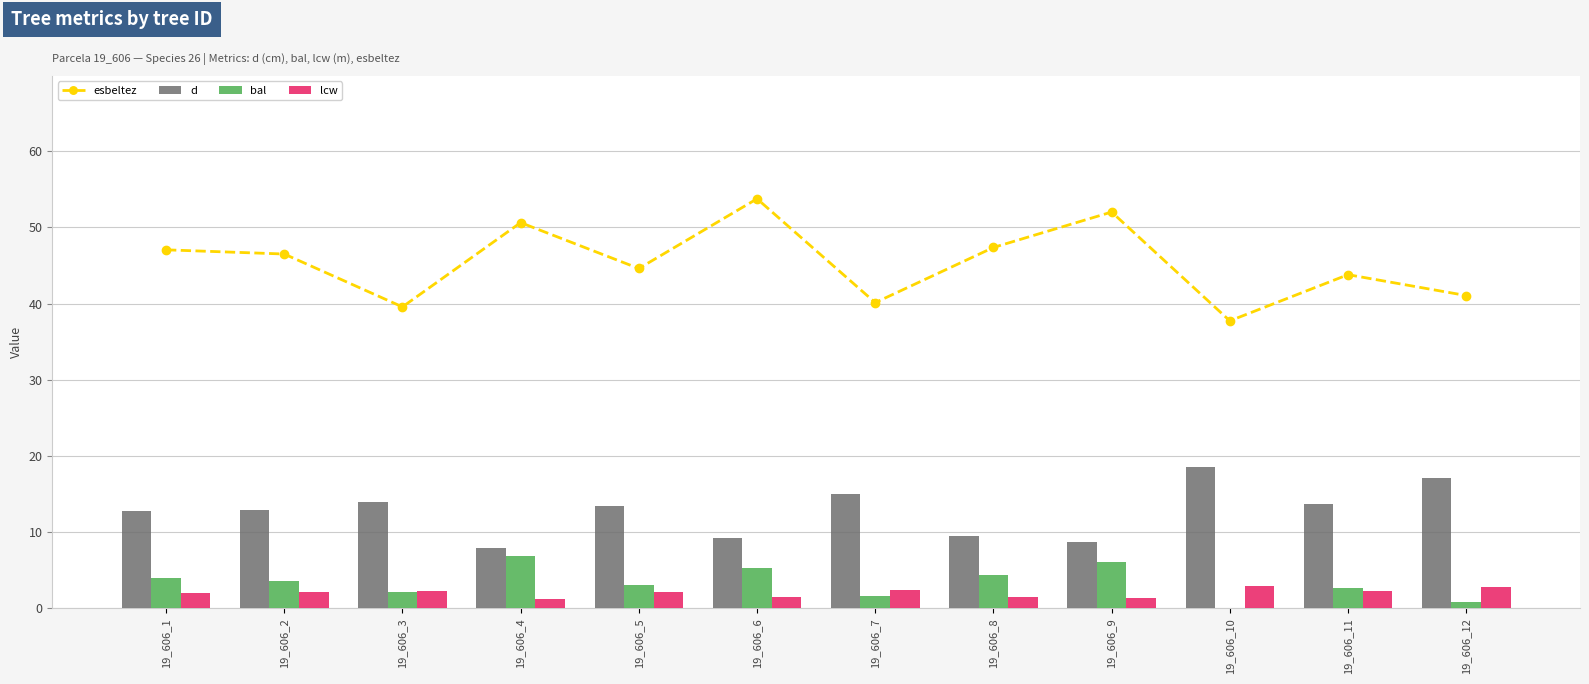

How many data points in esbeltez are above 46?

6